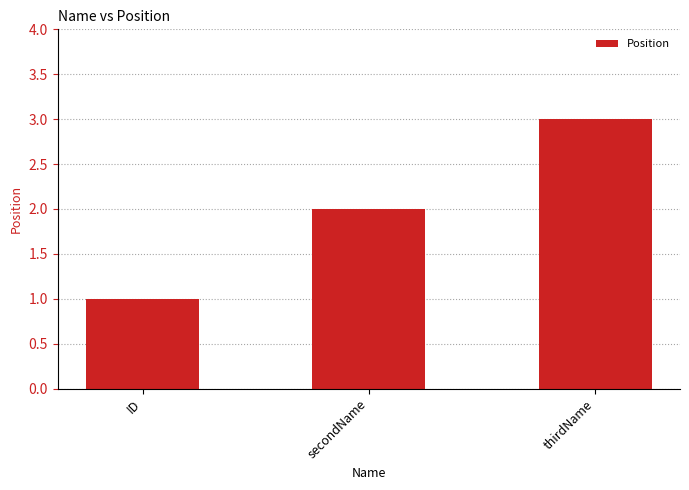

What is the sum of the values at ID and secondName?

3